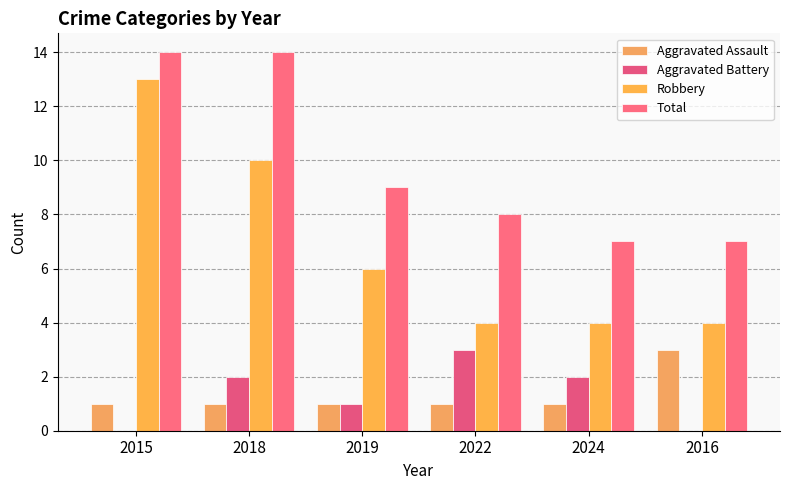

Count the number of data series in this chart.

4